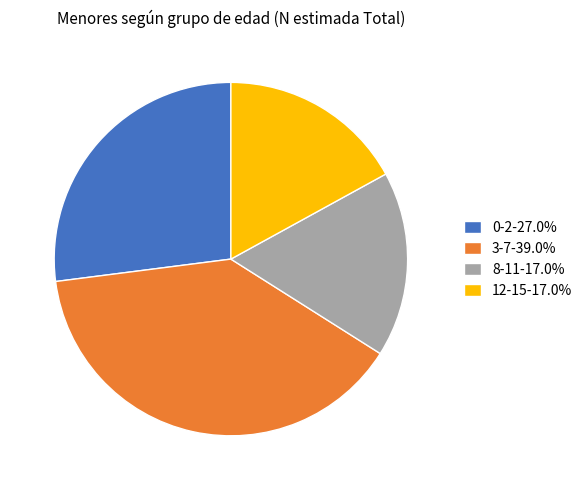

Approximately how many times larger is the value at 12-15-17.0% compared to 8-11-17.0%?

1.0